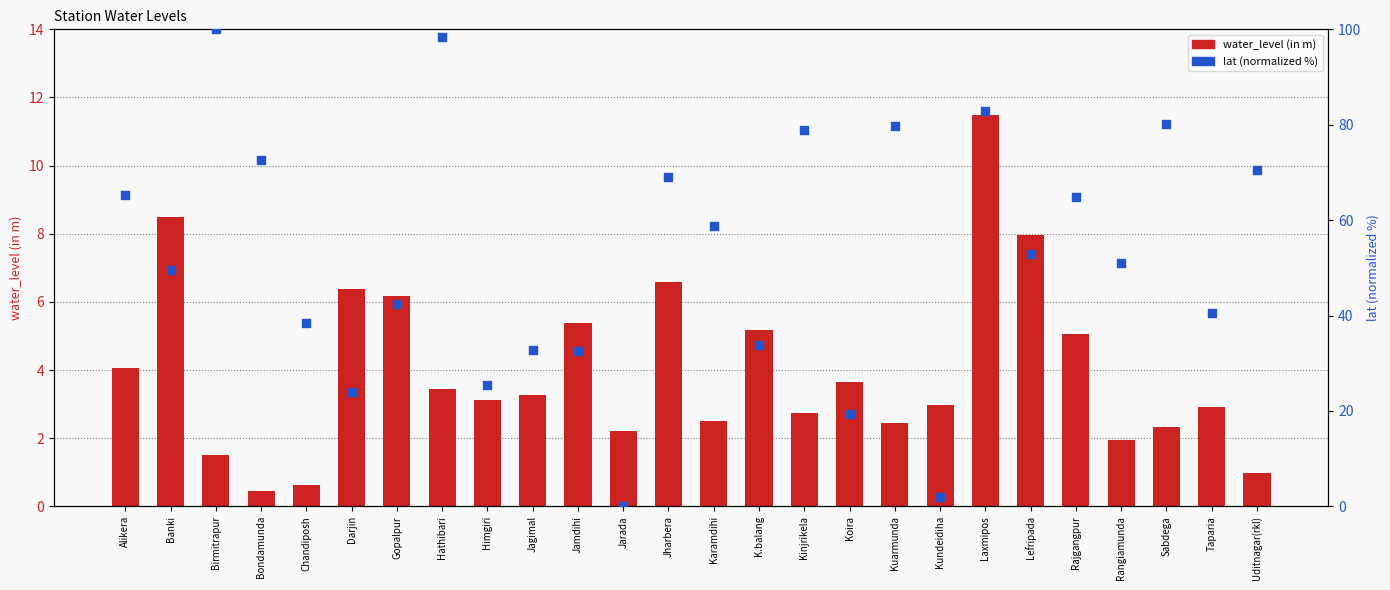

Which series has the widest spread of Y values?

lat (normalized %)